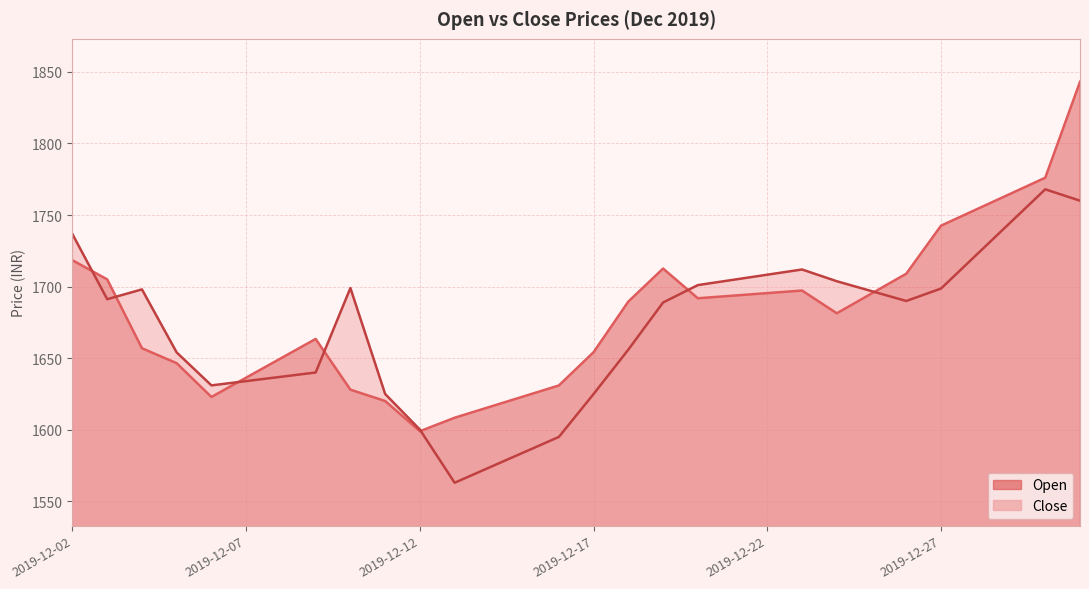

Count the number of data series in this chart.

2